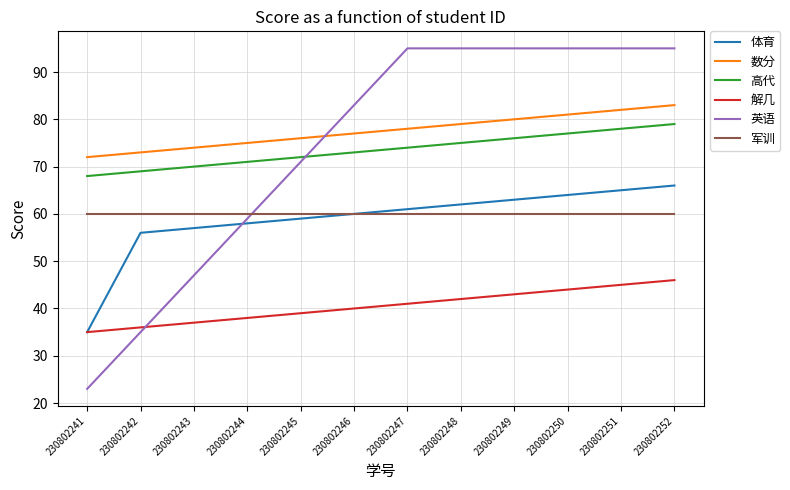

Reading right to left, extract all data points from this chart.

体育: 230802252=66	230802251=65	230802250=64	230802249=63	230802248=62	230802247=61	230802246=60	230802245=59	230802244=58	230802243=57	230802242=56	230802241=35
数分: 230802252=83	230802251=82	230802250=81	230802249=80	230802248=79	230802247=78	230802246=77	230802245=76	230802244=75	230802243=74	230802242=73	230802241=72
高代: 230802252=79	230802251=78	230802250=77	230802249=76	230802248=75	230802247=74	230802246=73	230802245=72	230802244=71	230802243=70	230802242=69	230802241=68
解几: 230802252=46	230802251=45	230802250=44	230802249=43	230802248=42	230802247=41	230802246=40	230802245=39	230802244=38	230802243=37	230802242=36	230802241=35
英语: 230802252=95	230802251=95	230802250=95	230802249=95	230802248=95	230802247=95	230802246=83	230802245=71	230802244=59	230802243=47	230802242=35	230802241=23
军训: 230802252=60	230802251=60	230802250=60	230802249=60	230802248=60	230802247=60	230802246=60	230802245=60	230802244=60	230802243=60	230802242=60	230802241=60